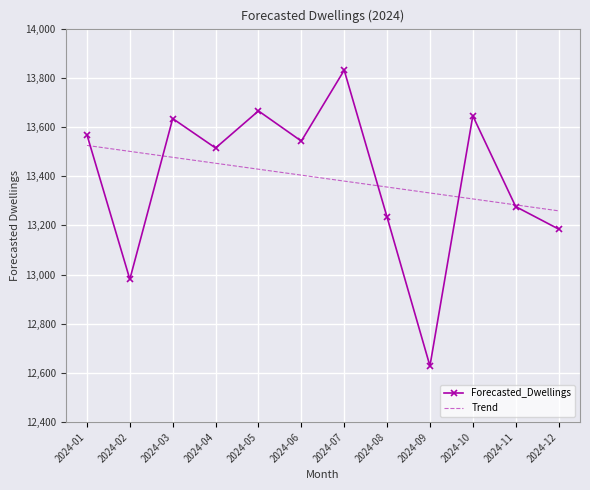

Which series has the widest spread of values?

Forecasted_Dwellings